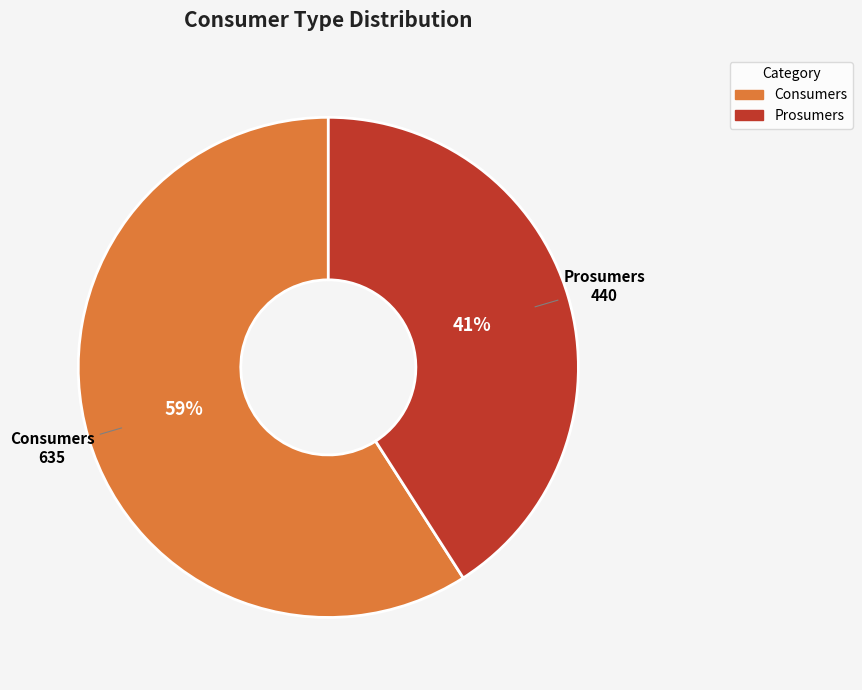

Count the number of slices in the pie.

2